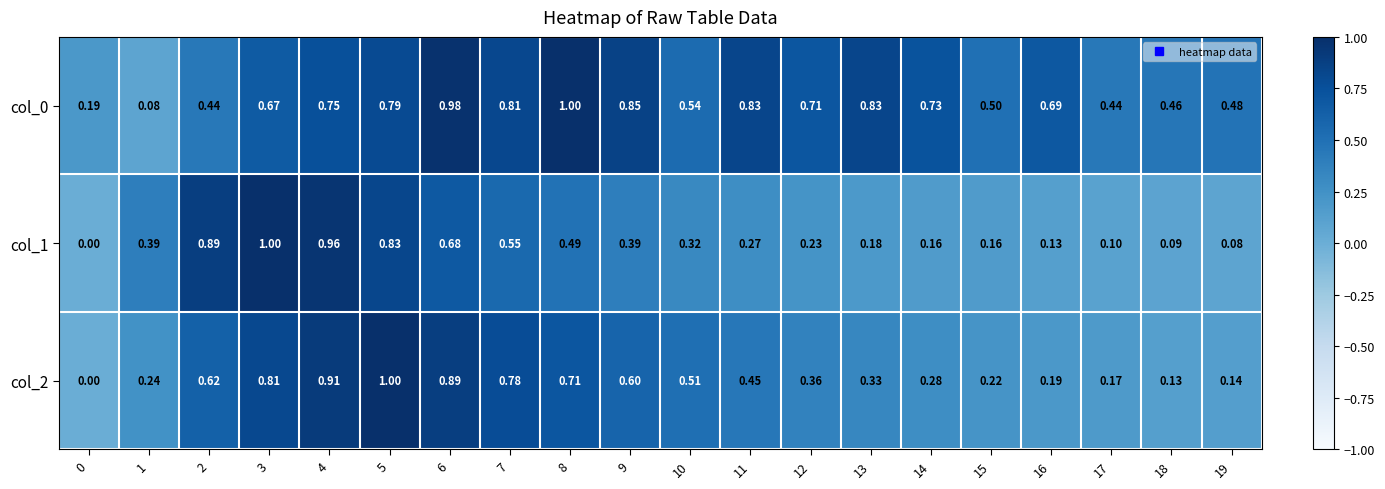

Is the value of col_2 at 18 greater than the value of col_0 at 14?

No